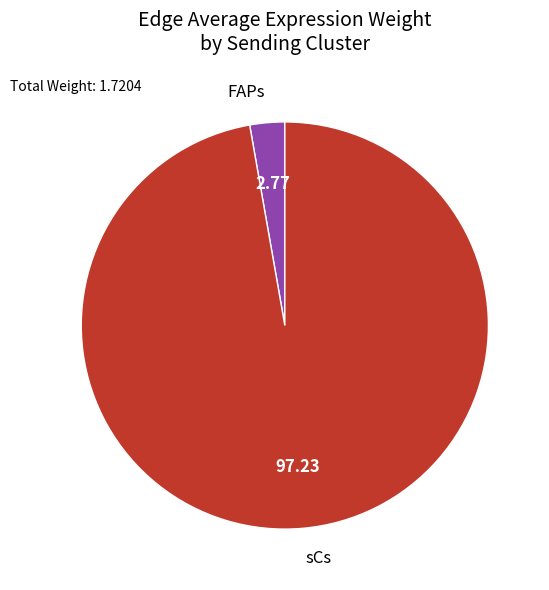

Between FAPs and sCs, which is larger?

sCs